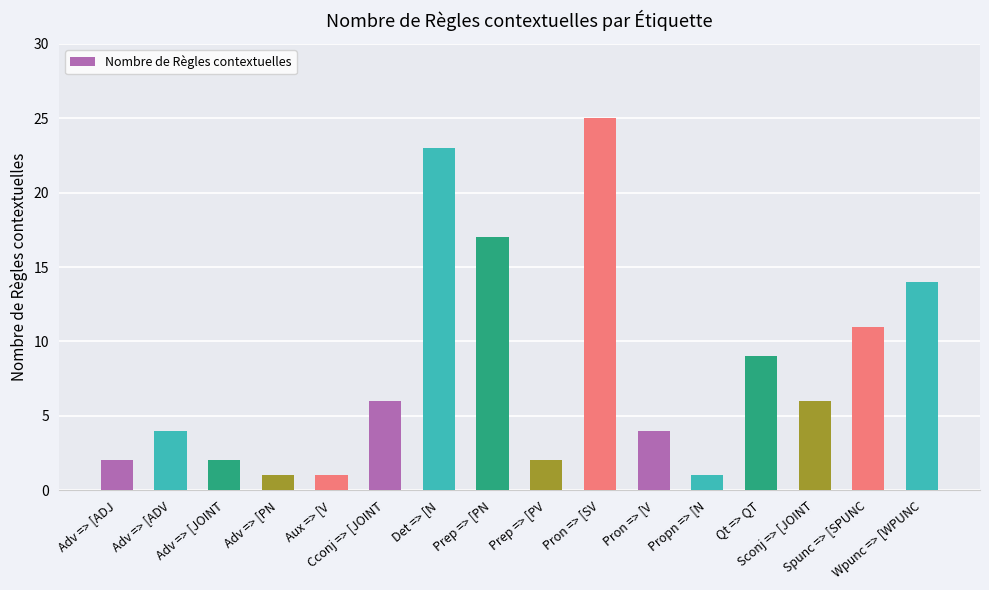

What is the ratio of the value at Pron => [SV to the value at Spunc => [SPUNC?

2.3